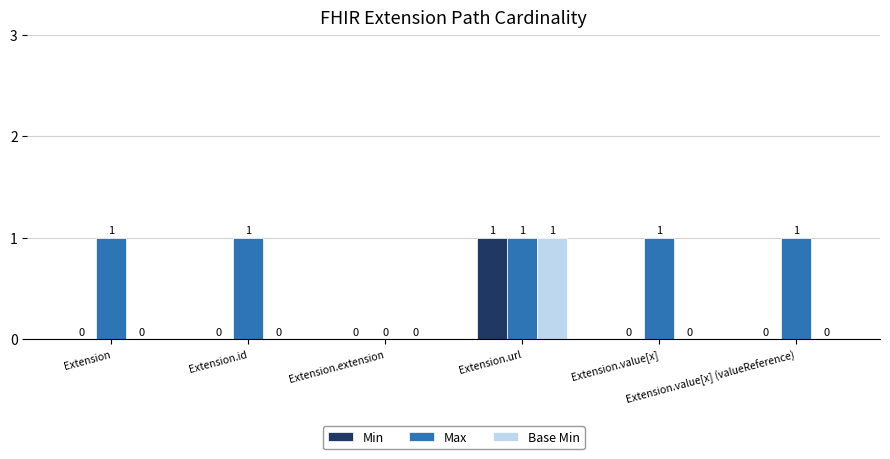

How many Min values are between 0 and 1?

6